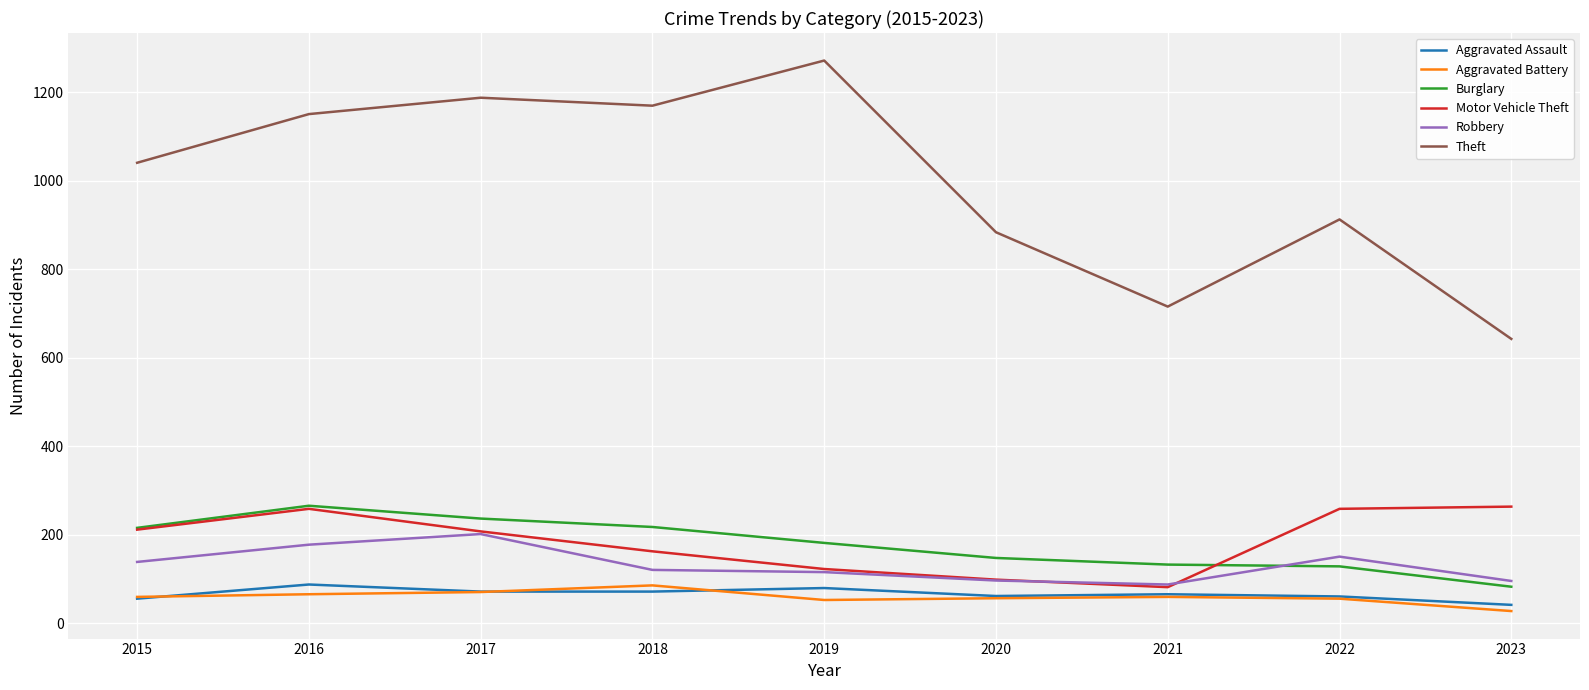

How many lines are shown in the chart?

6